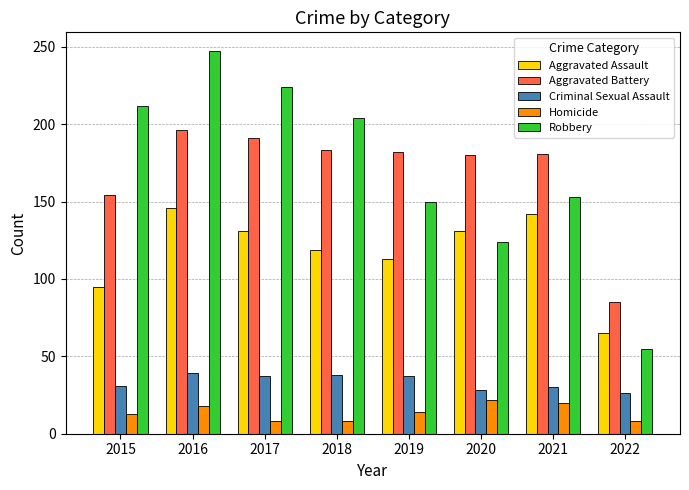

Which category has the lowest value in the Robbery series?

2022